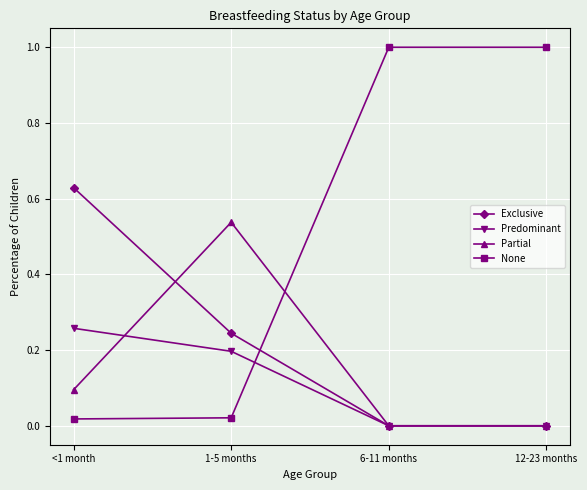

What is the average value of the Predominant series?

0.1